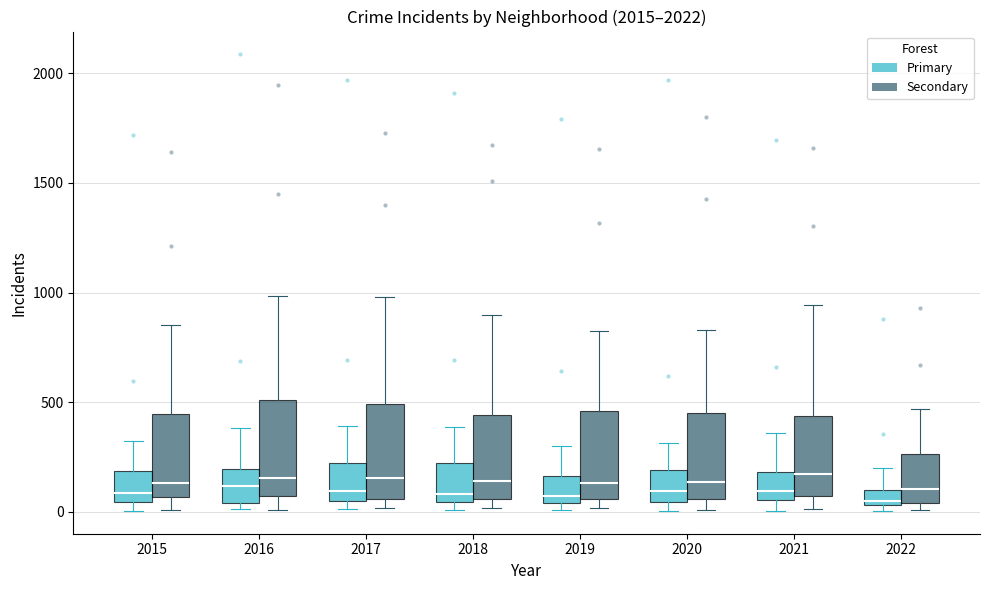

Where is the lower edge of the box for 2016 (Secondary) on the y-axis? The values are not printed on the chart, so give them approximately, as read against the axis.

50